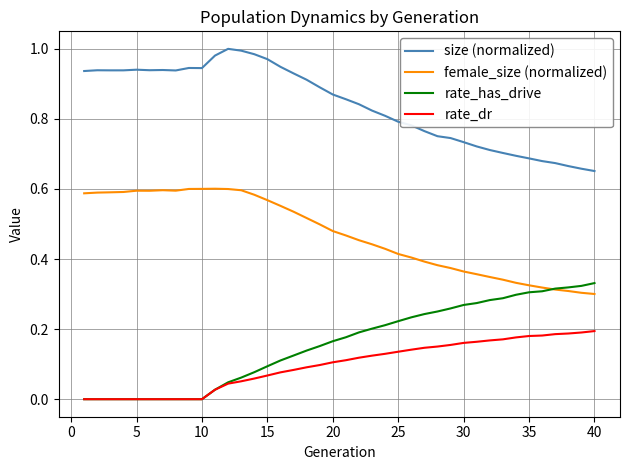

What are all the series names shown in the legend?

size (normalized), female_size (normalized), rate_has_drive, rate_dr